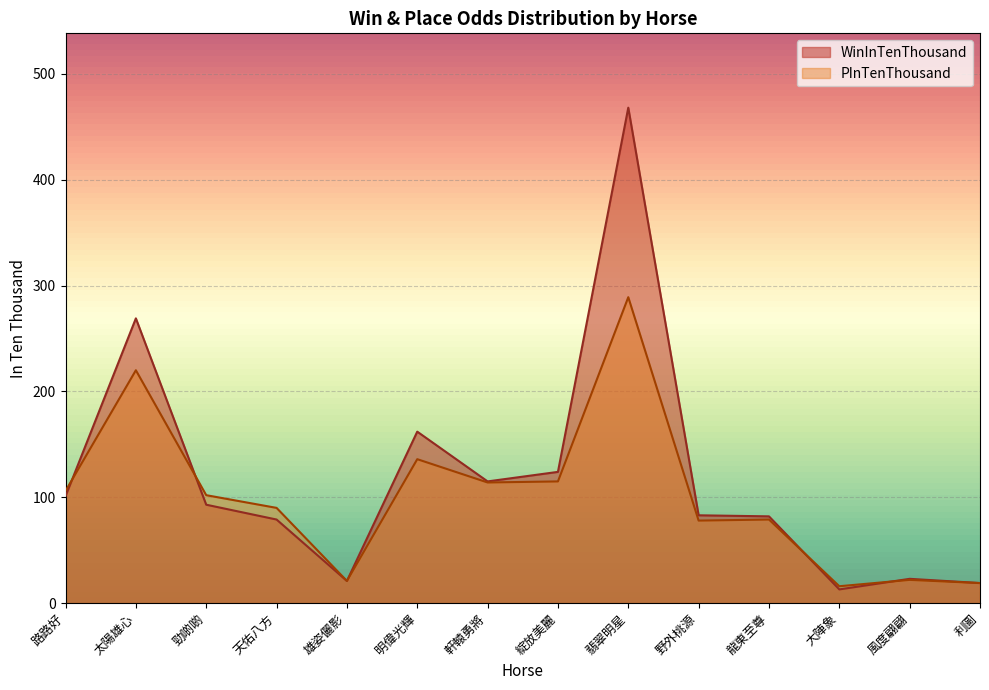

What is the maximum value shown in the chart?

468